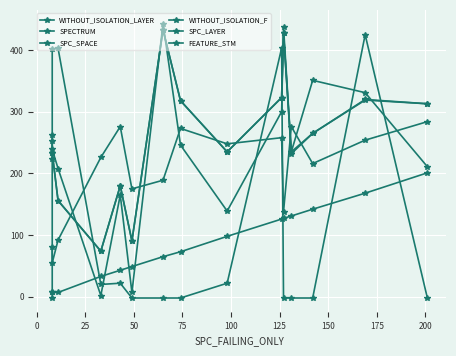

What is the difference between the maximum and minimum values in the WITHOUT_ISOLATION_LAYER series?

359